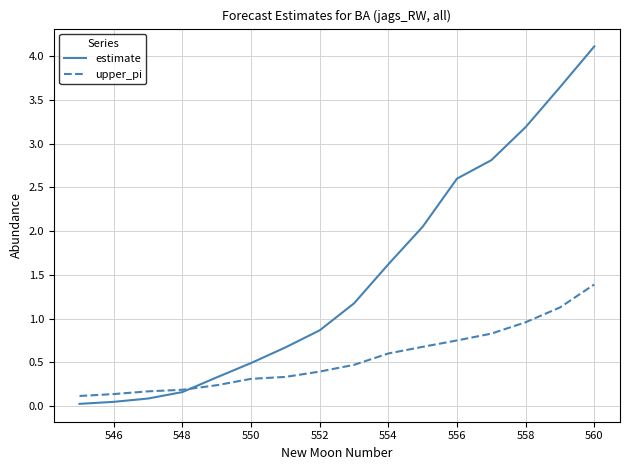

Which series has the widest spread of values?

estimate